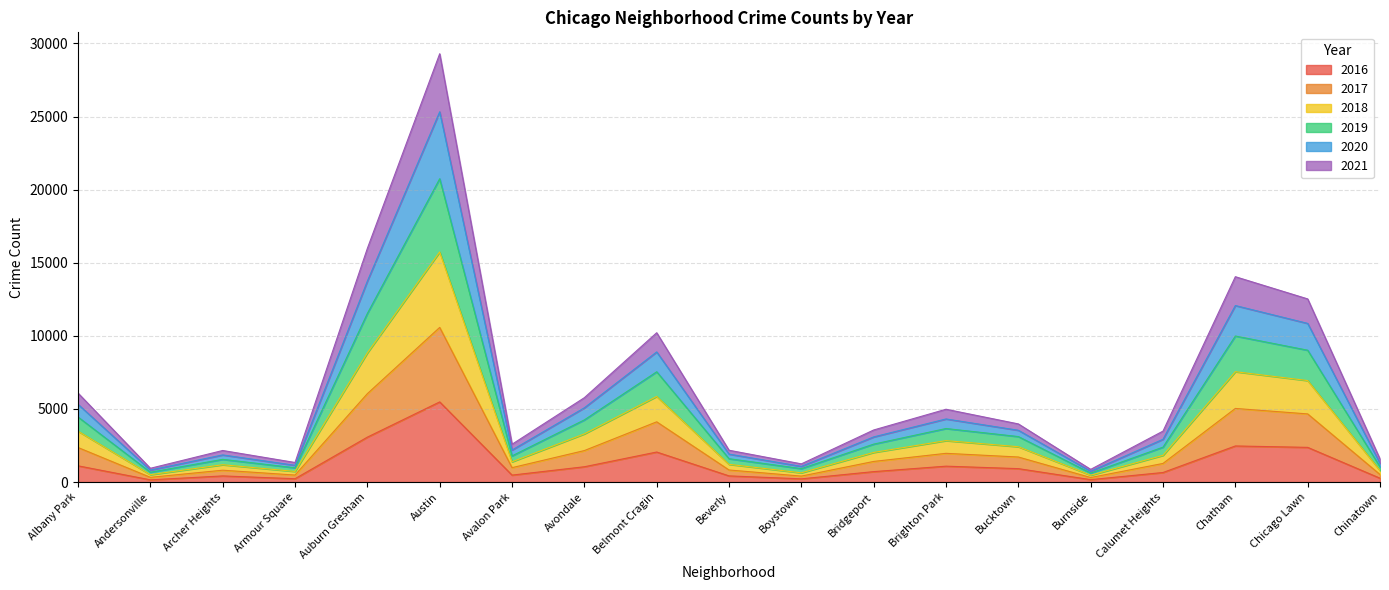

At which category is the sum across all series the highest?

Austin